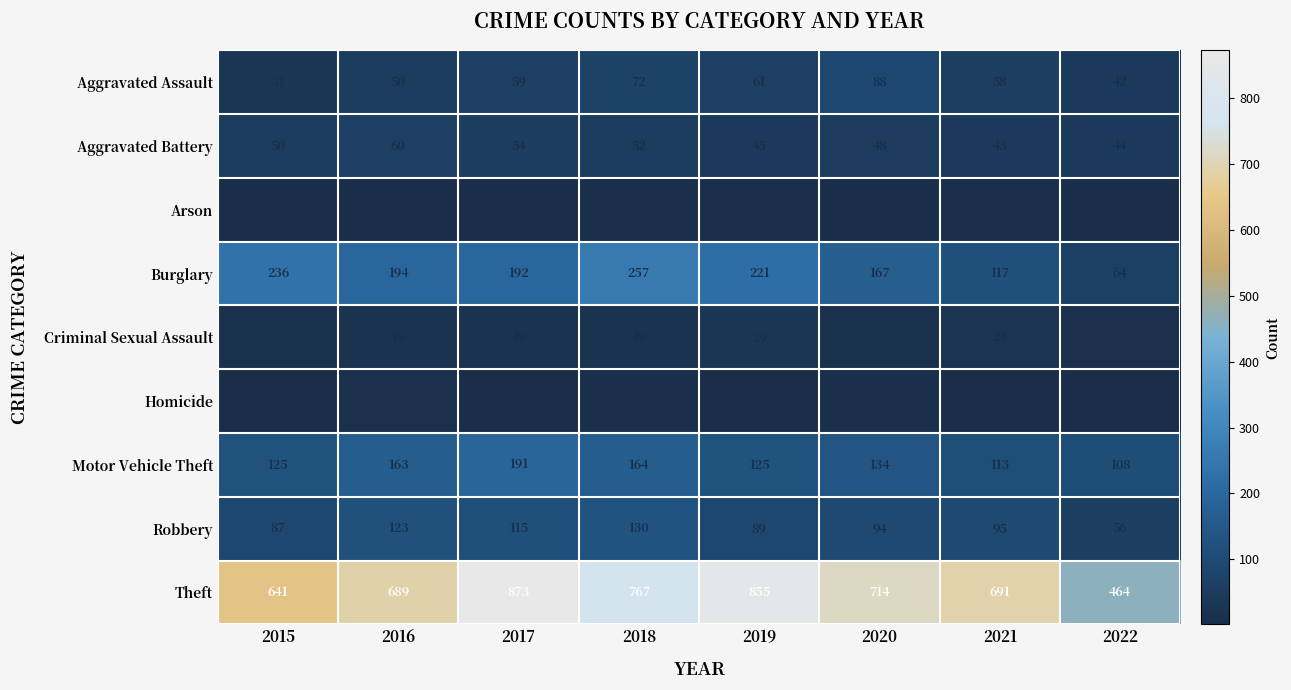

List the series in order of their peak value, lowest first.

Arson, Homicide, Criminal Sexual Assault, Aggravated Battery, Aggravated Assault, Robbery, Motor Vehicle Theft, Burglary, Theft